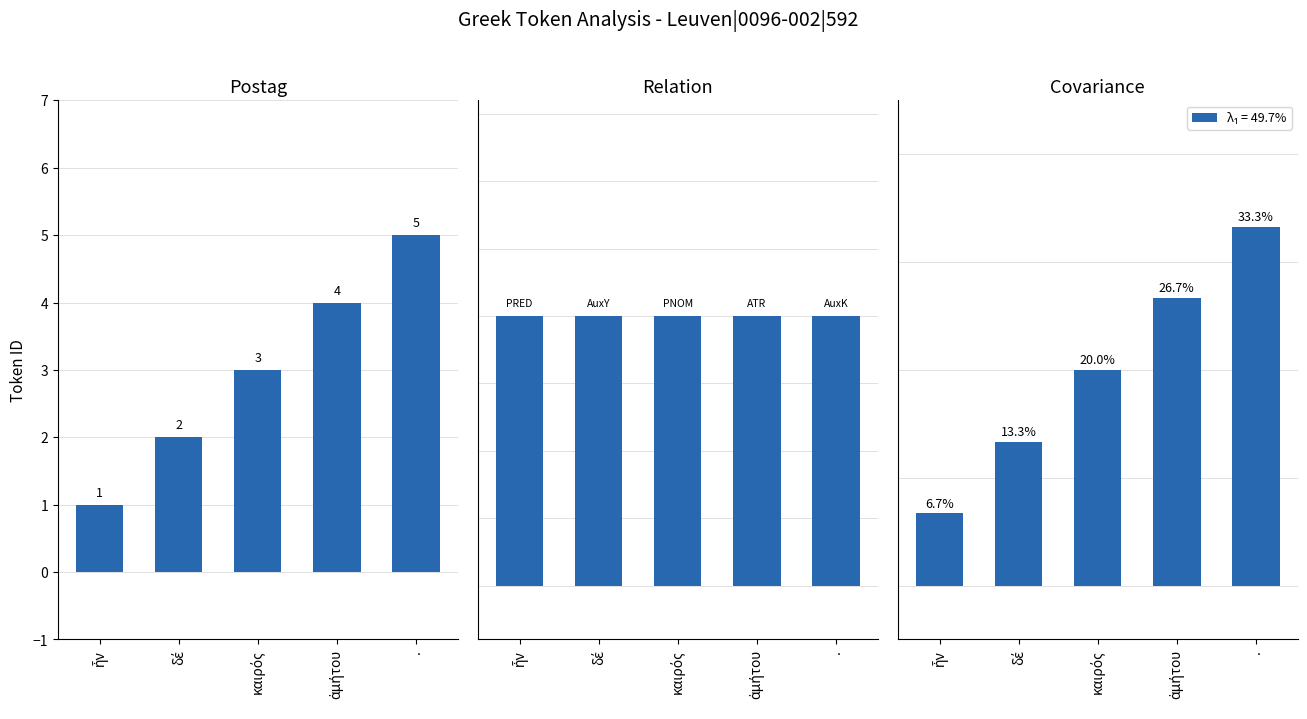

Rank the categories by value from lowest to highest.

ἦν, δέ, καιρός, ἀμήτου, .